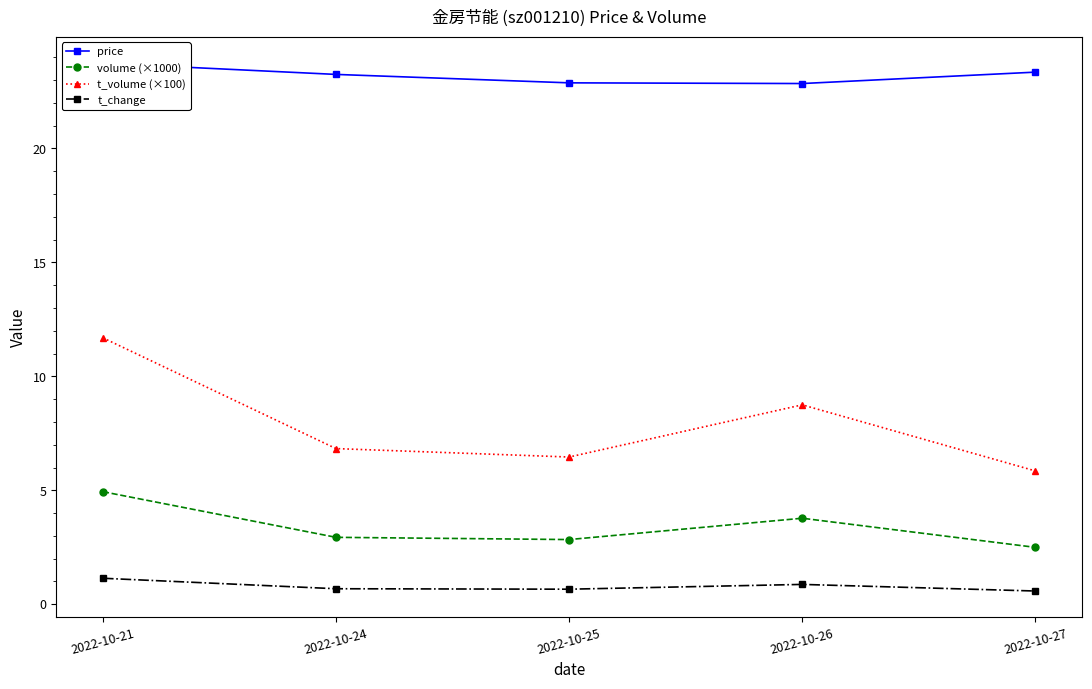

Read the t_change value at 2022-10-27.

0.6